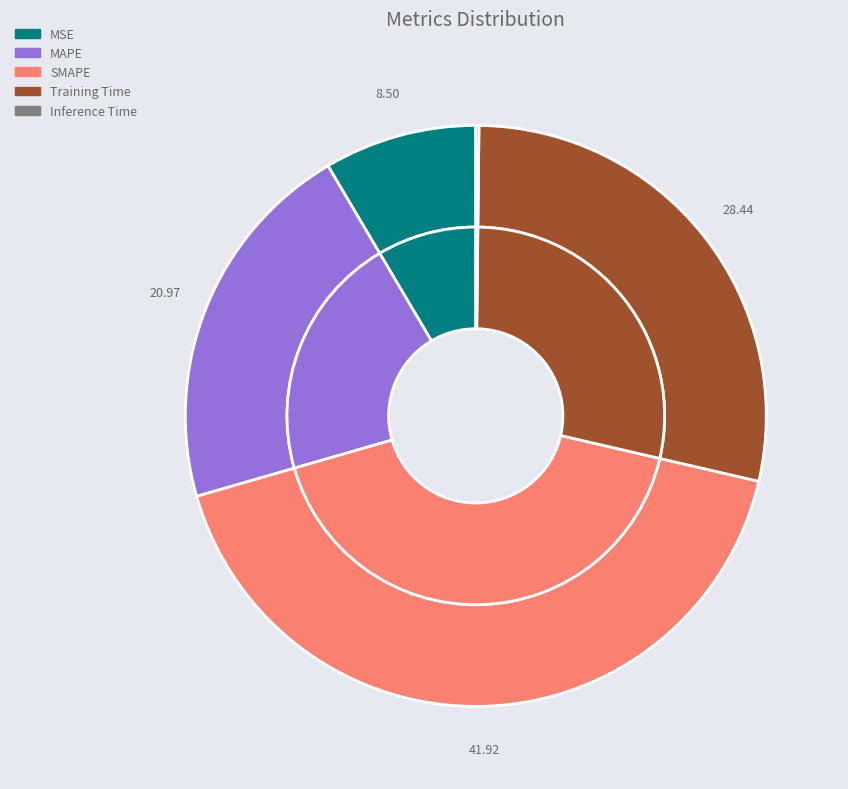

To the nearest percent, what is the average slice percentage?

20%